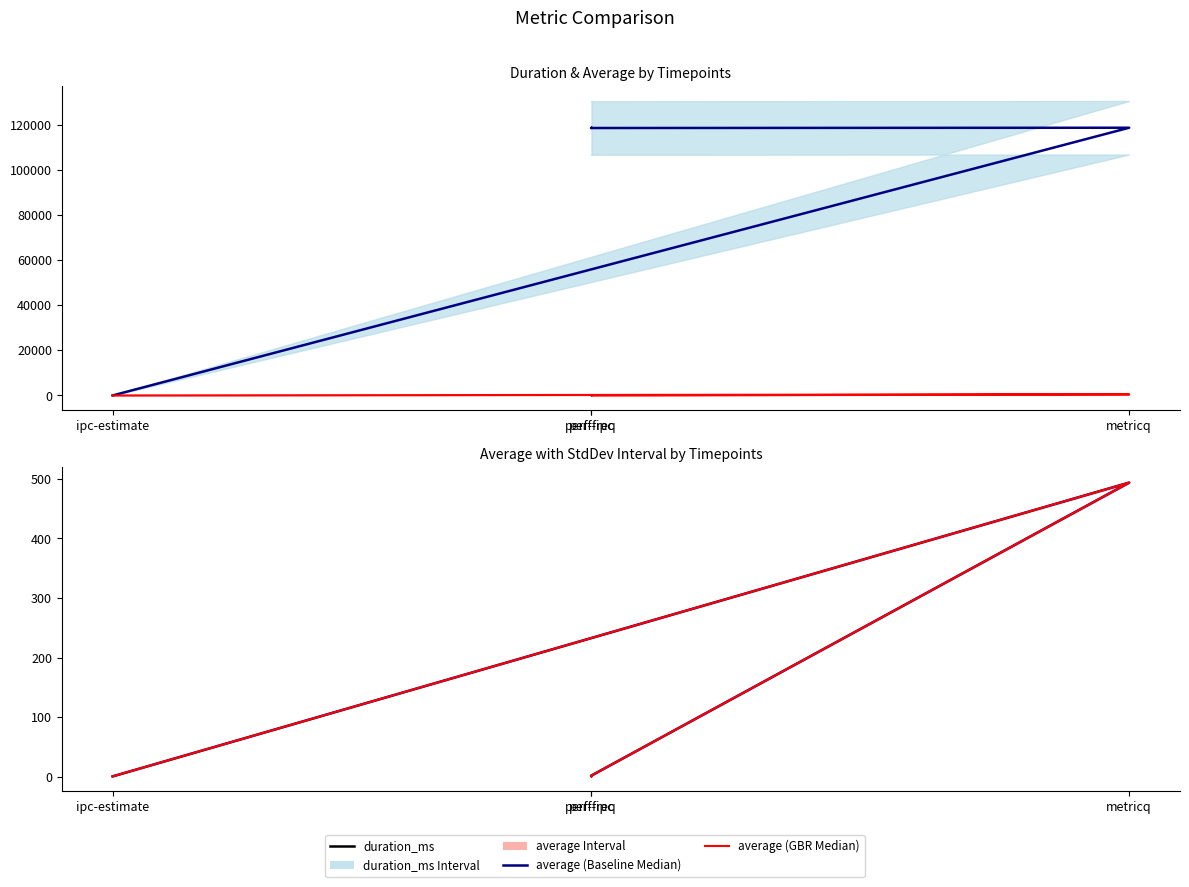

True or false: average and average (Baseline) intersect in this chart.

False